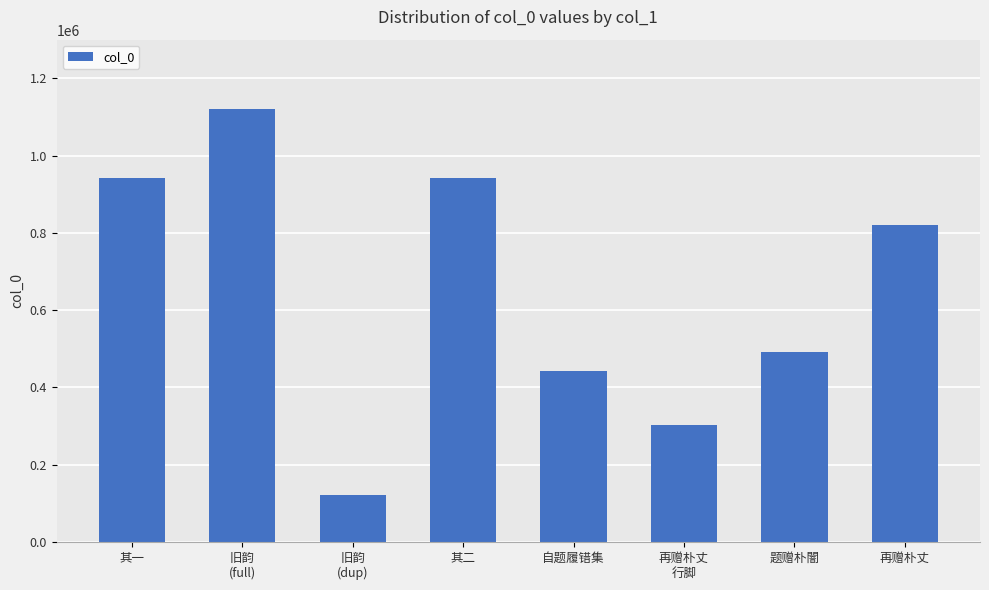

What is the maximum value shown in the chart?

1119471